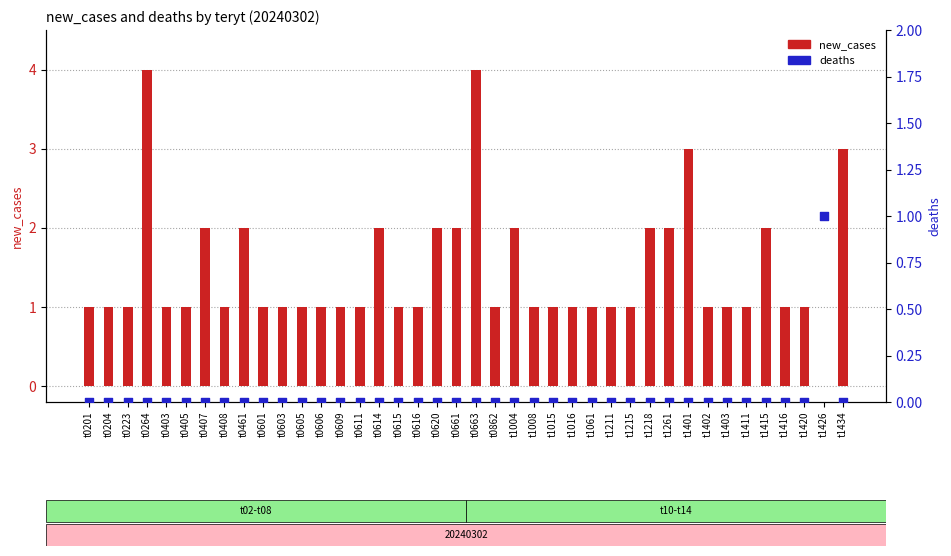

Which series contains the lowest Y value?

new_cases